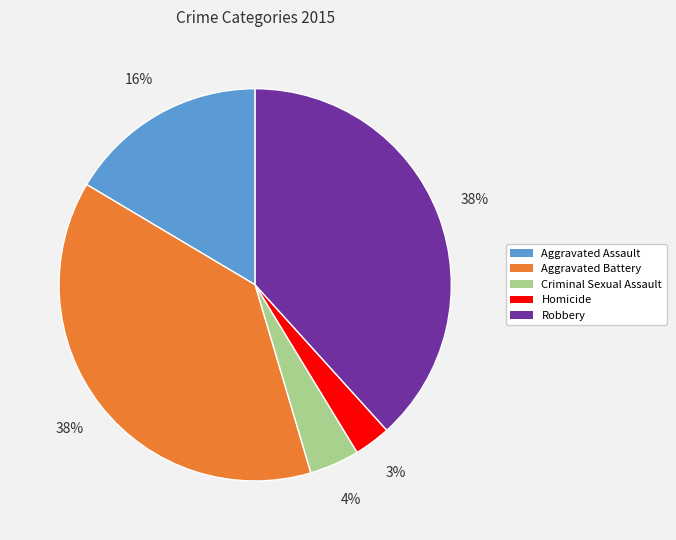

The Aggravated Assault slice represents 2% of the pie. True or false?

False